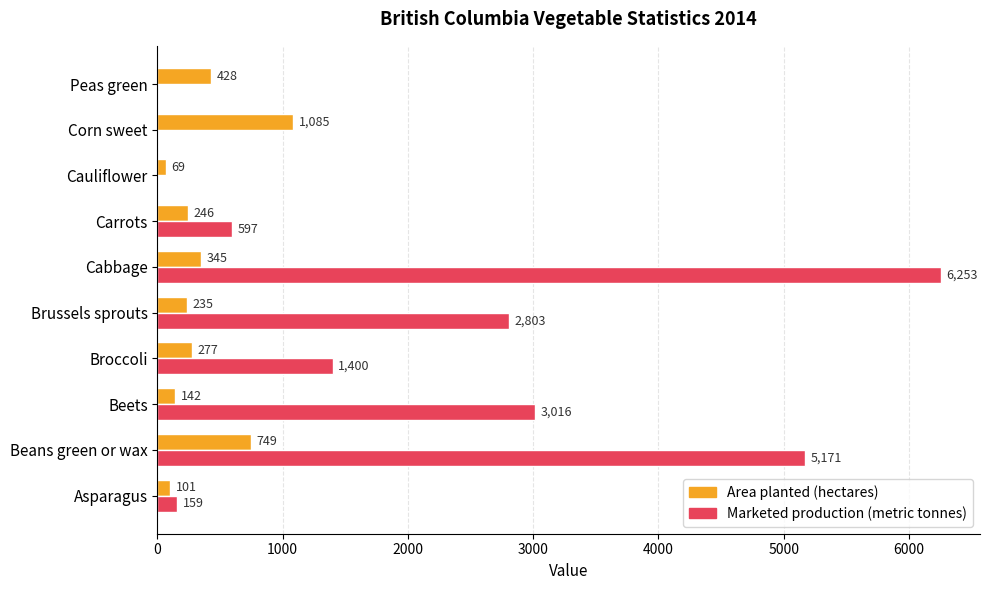

Where is Area planted (hectares) nearest to the value 577?

Peas green